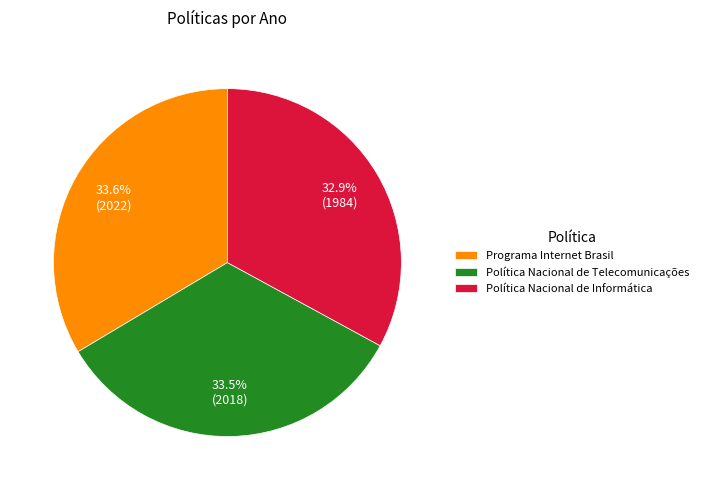

True or false: Política Nacional de Telecomunicações accounts for 45% of the total.

False